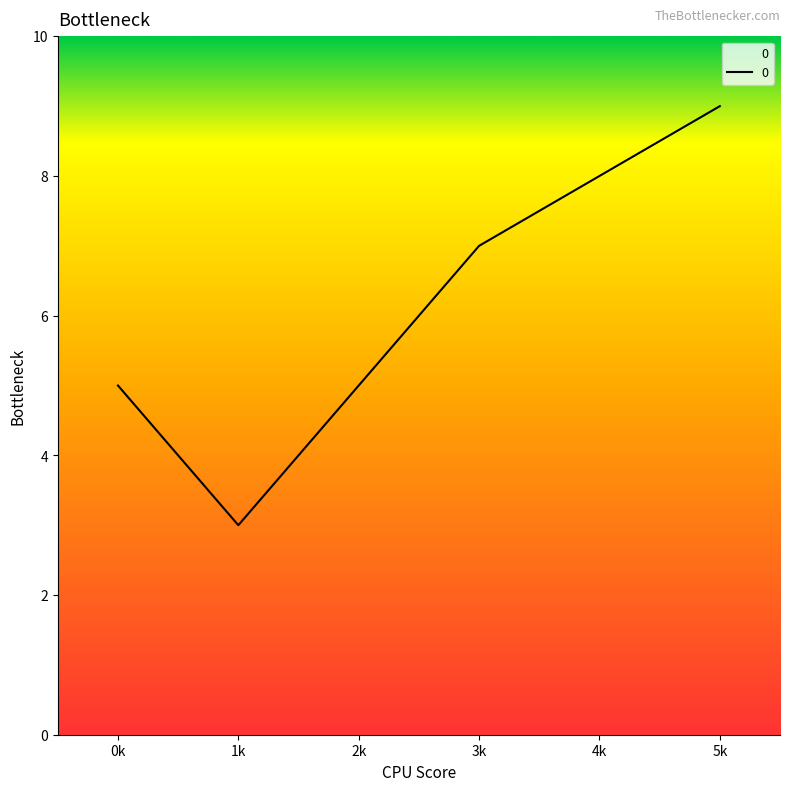

Between 5k and 3k, which is larger?

5k